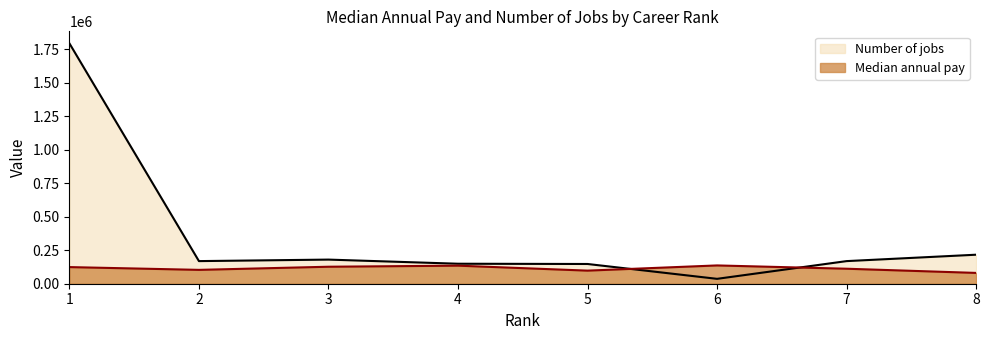

True or false: Median annual pay and Number of jobs cross at least once.

True